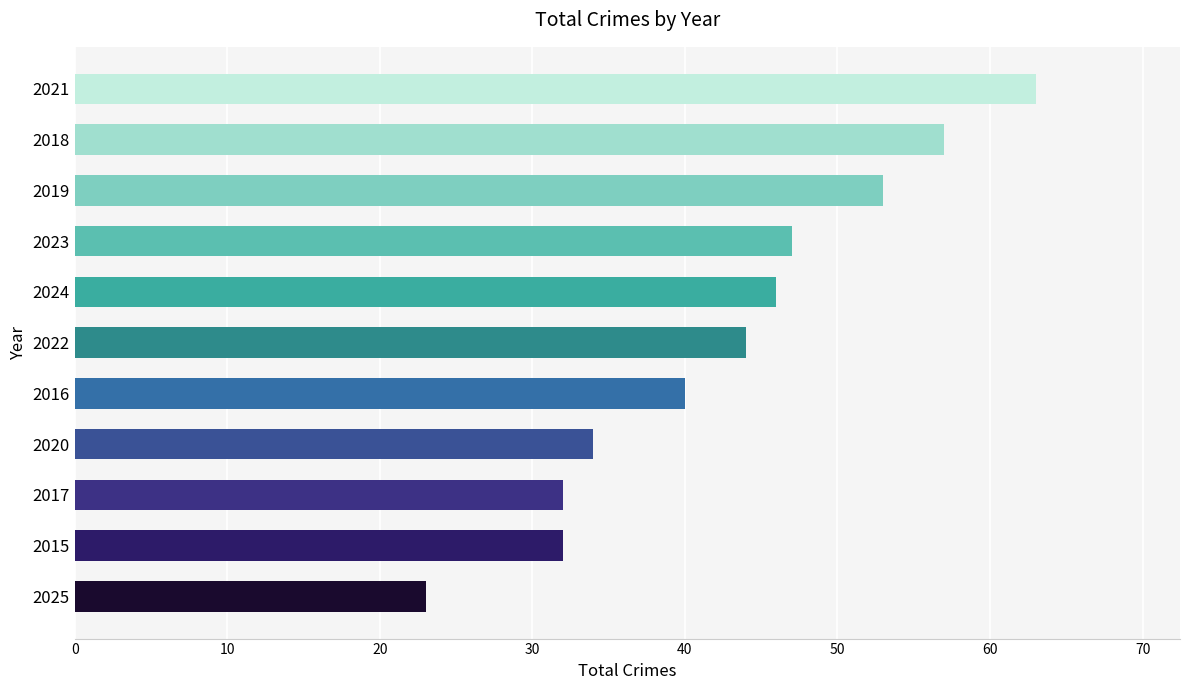

How many bars are there in total?

11